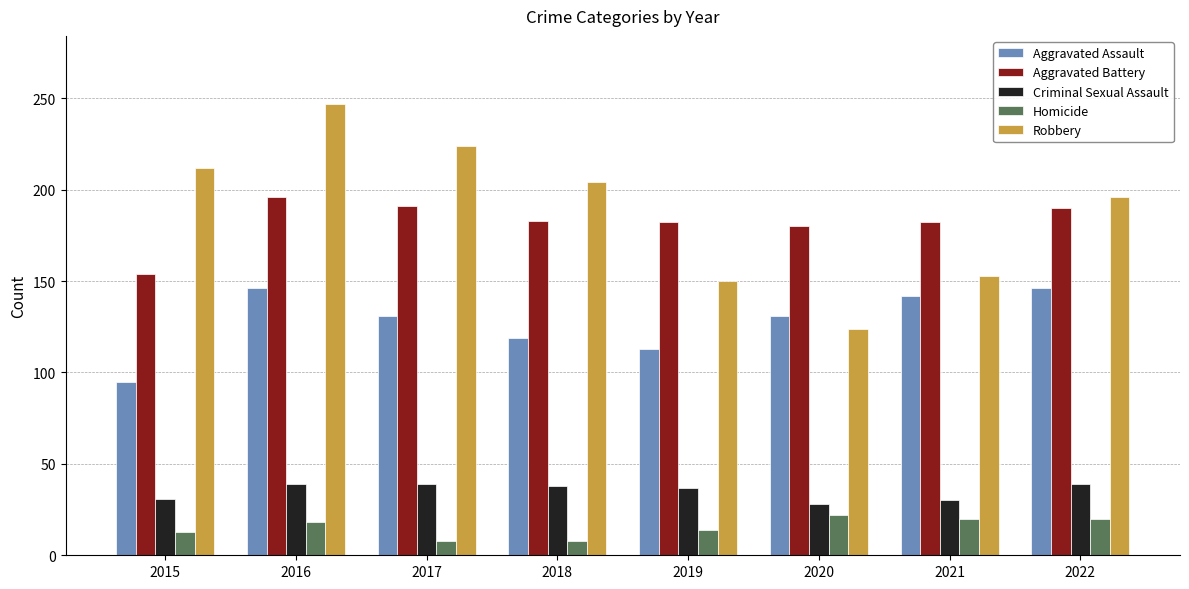

What are all the series names shown in the legend?

Aggravated Assault, Aggravated Battery, Criminal Sexual Assault, Homicide, Robbery